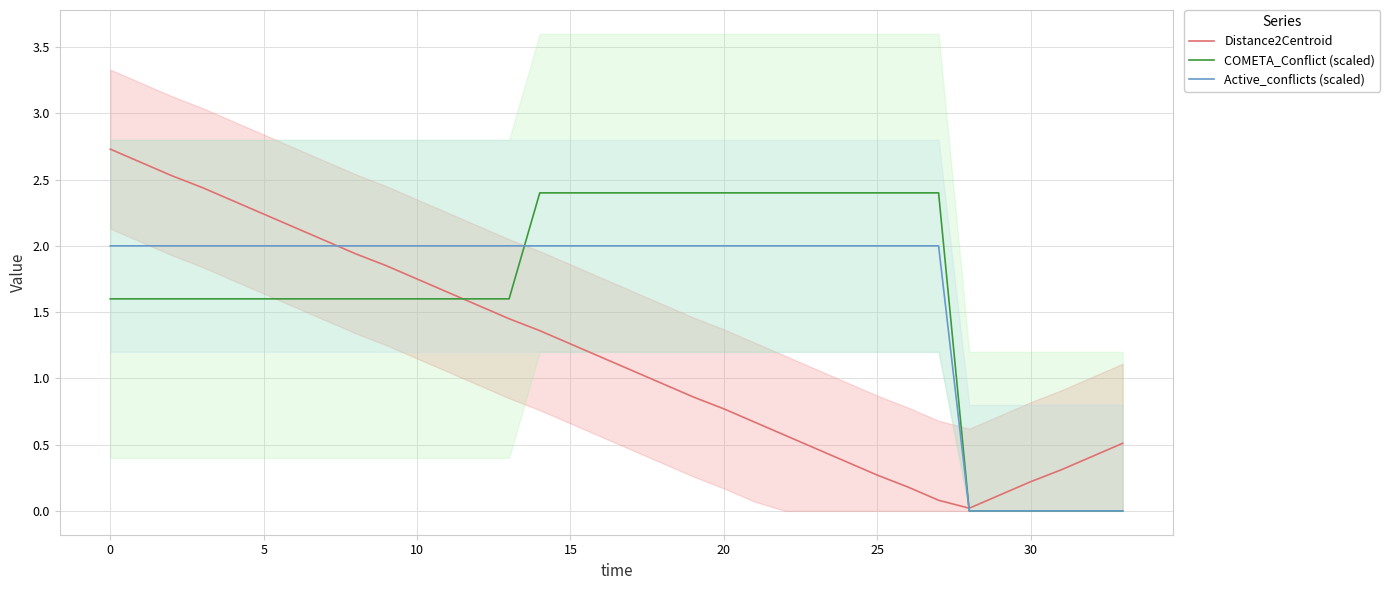

Count the COMETA_Conflict (scaled) values in the range 1 to 2.

14